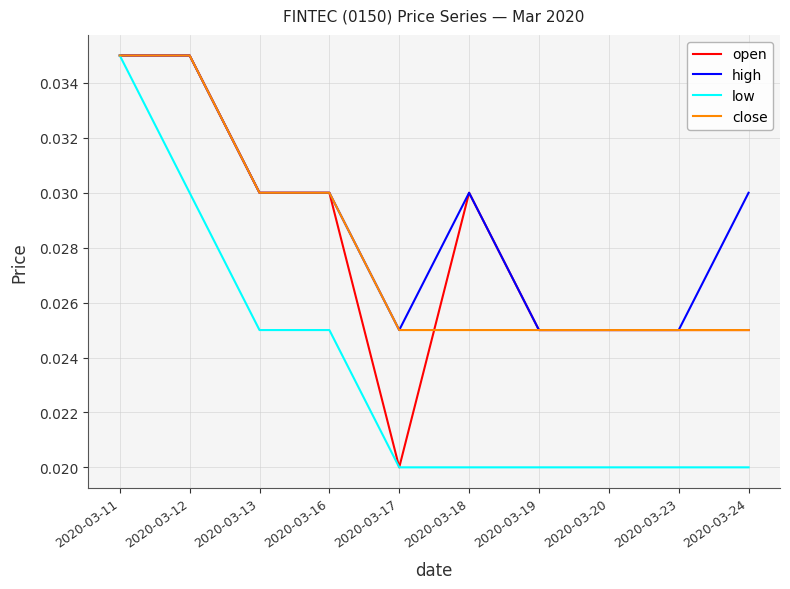

How many lines are shown in the chart?

4